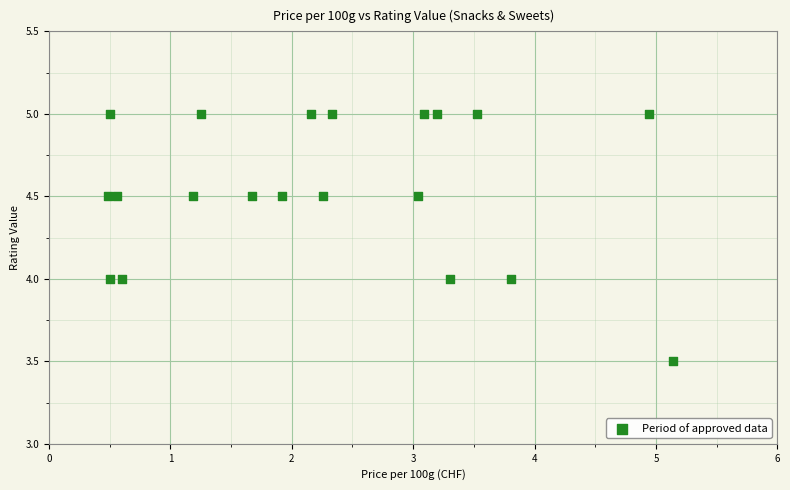

What is the range of Y values (max minus min)?

1.5